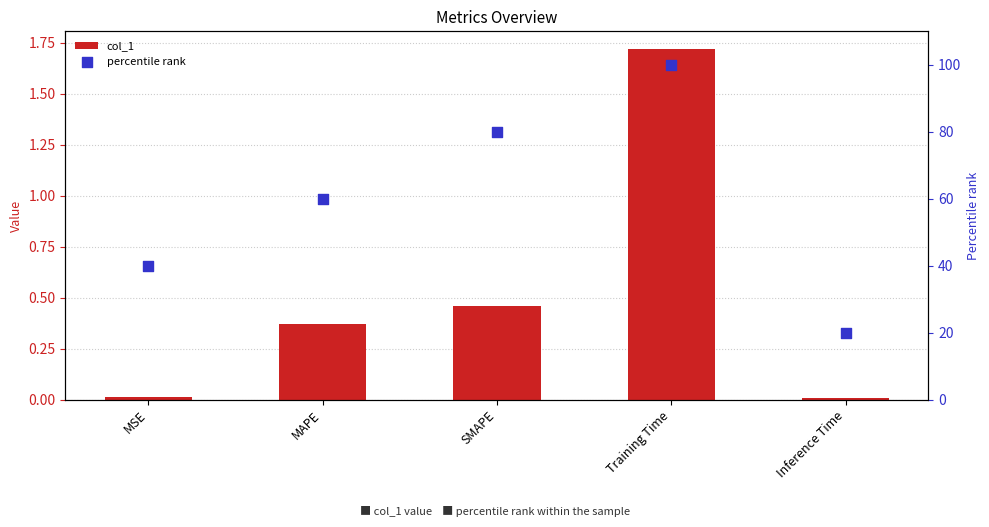

At how many categories does at least one series exceed 33?

4